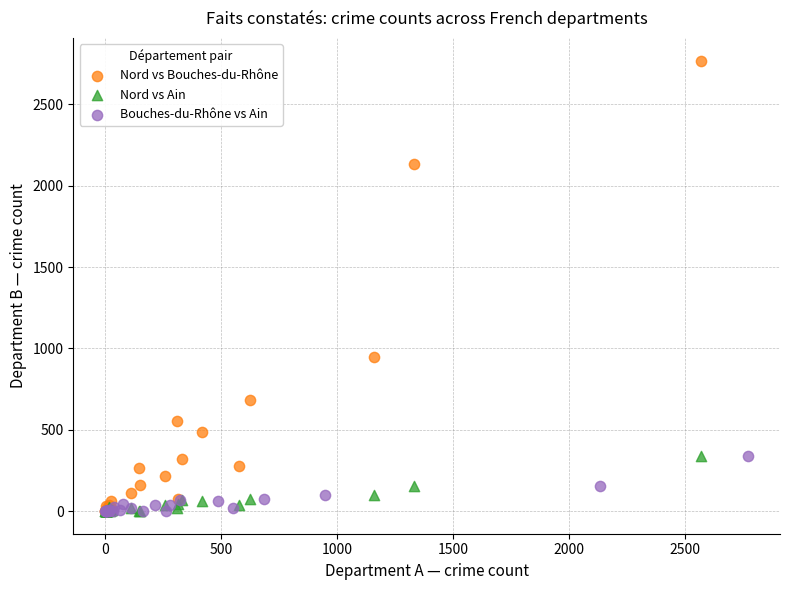

Which series has the largest Y range (max minus min)?

Nord vs Bouches-du-Rhône